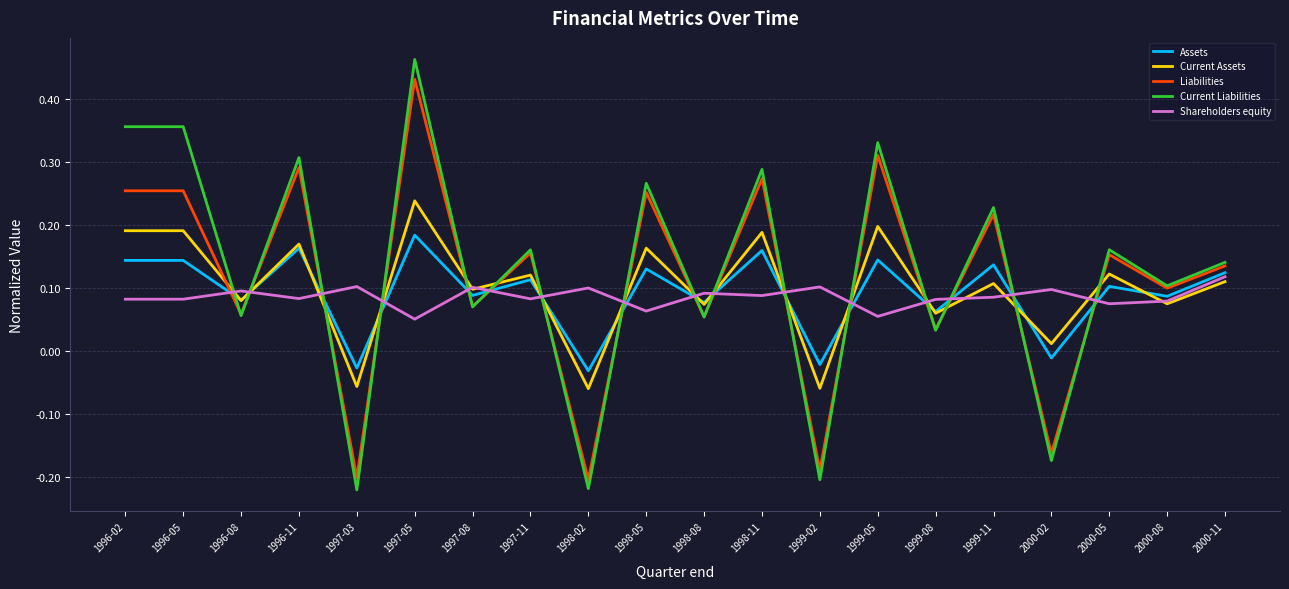

The Liabilities series shows -0.2 at 1999-02. True or false?

True